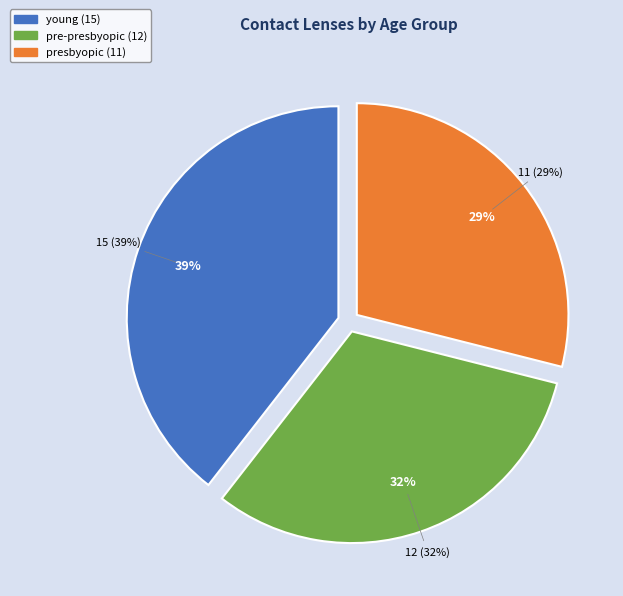

The young slice represents 39% of the pie. True or false?

True